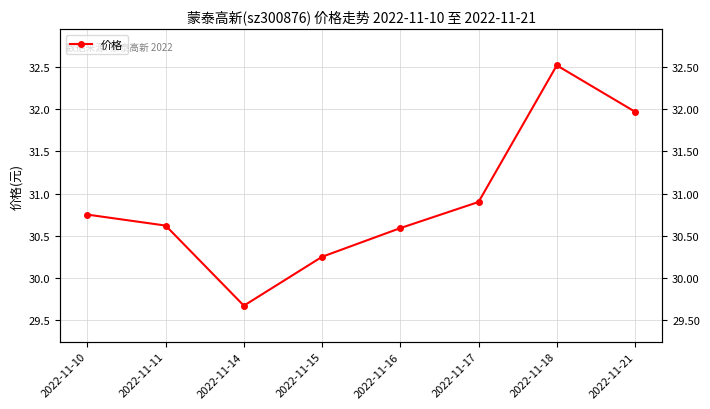

What is the sum of the values at 2022-11-21 and 2022-11-17?

62.9